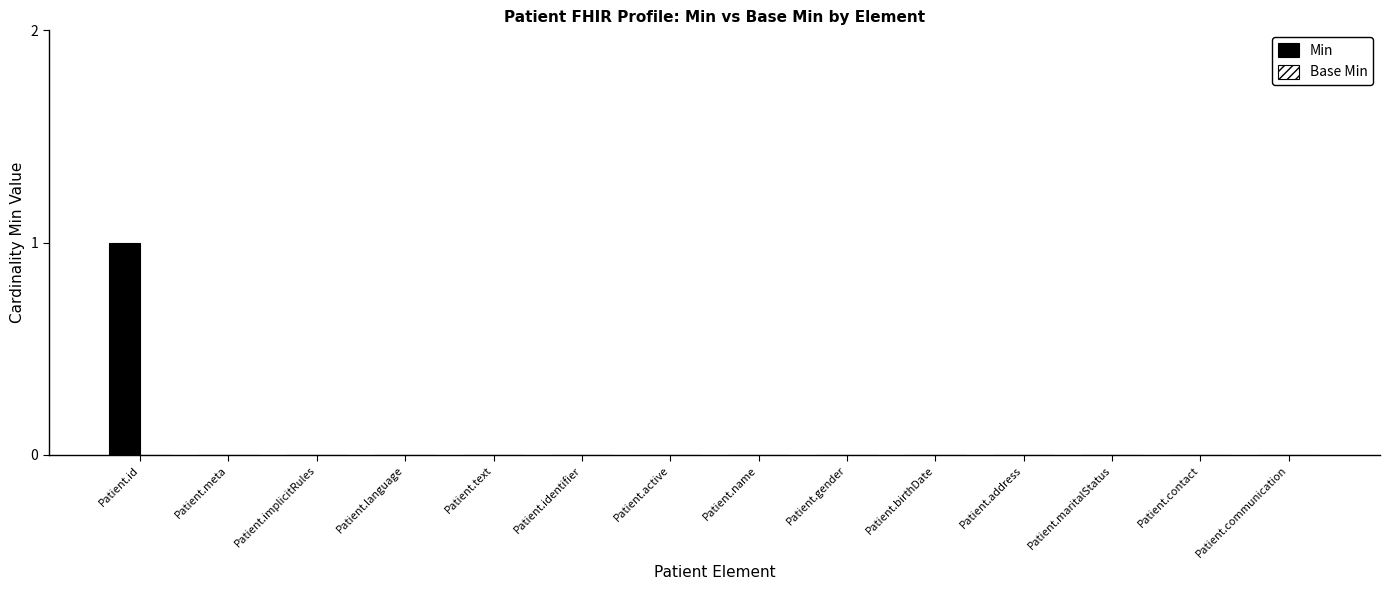

Which label corresponds to the largest value in the chart?

Patient.id